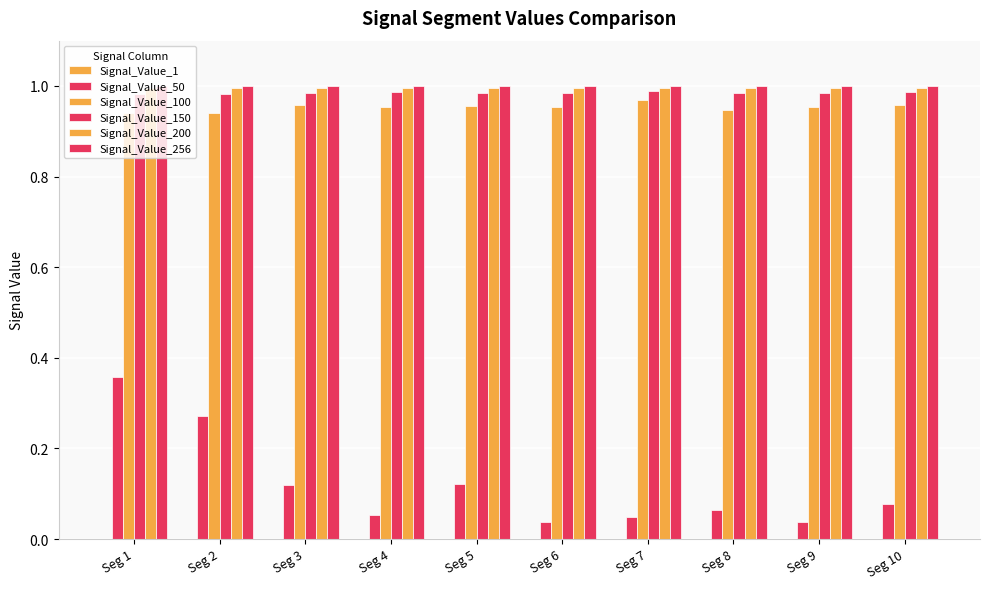

True or false: Signal_Value_1 has a value of 0.0 at Seg 4.

True